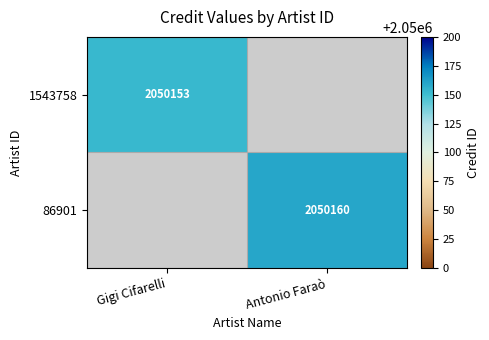

Is it true that 1543758 equals 3475941 at Gigi Cifarelli?

False